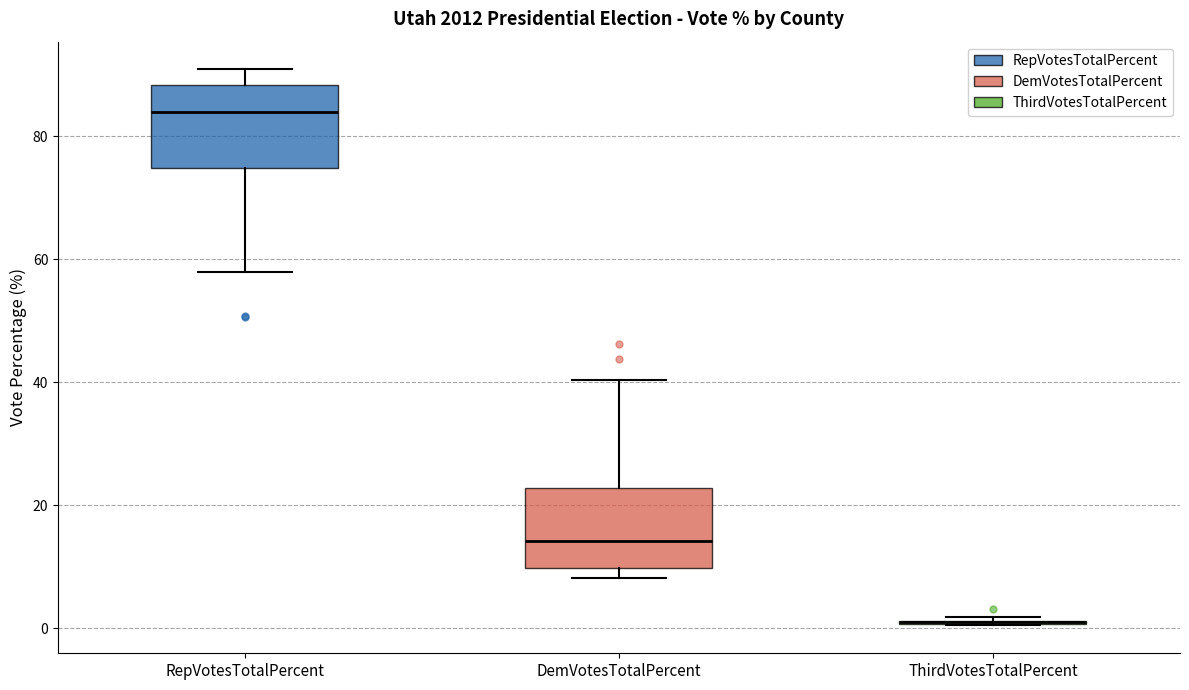

Where does the median line of the box for DemVotesTotalPercent sit on the y-axis? The values are not printed on the chart, so give them approximately, as read against the axis.

14